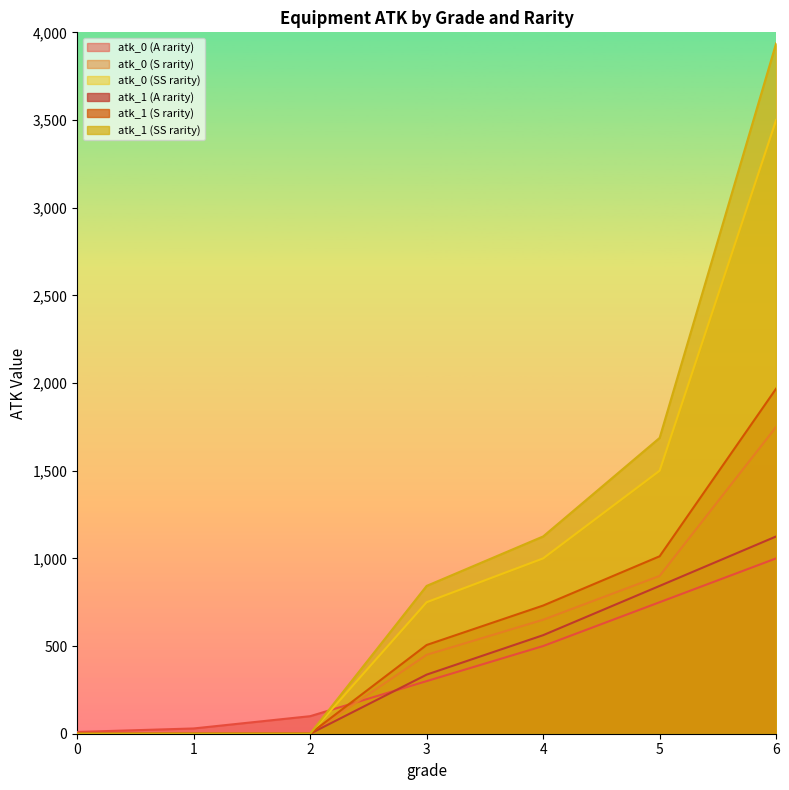

Where is atk_0 (S rarity) nearest to the value 875?

5